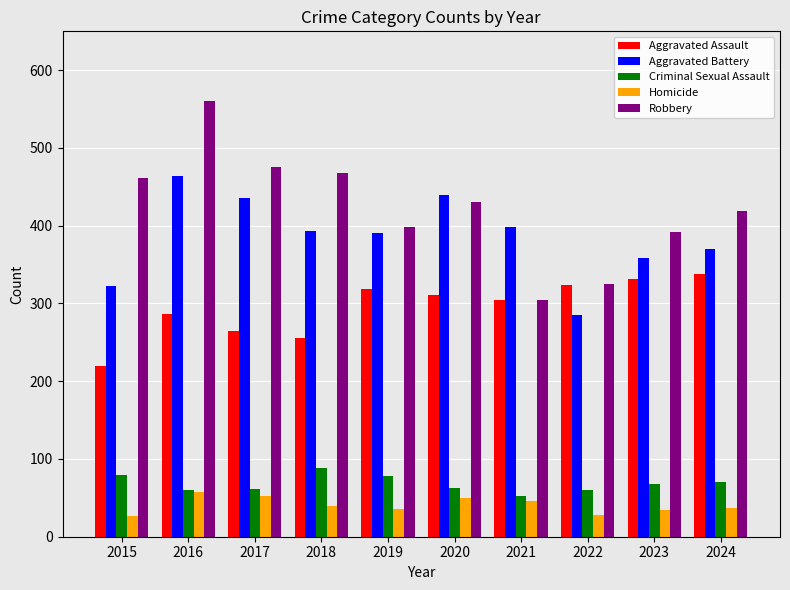

Which series has the widest spread of values?

Robbery